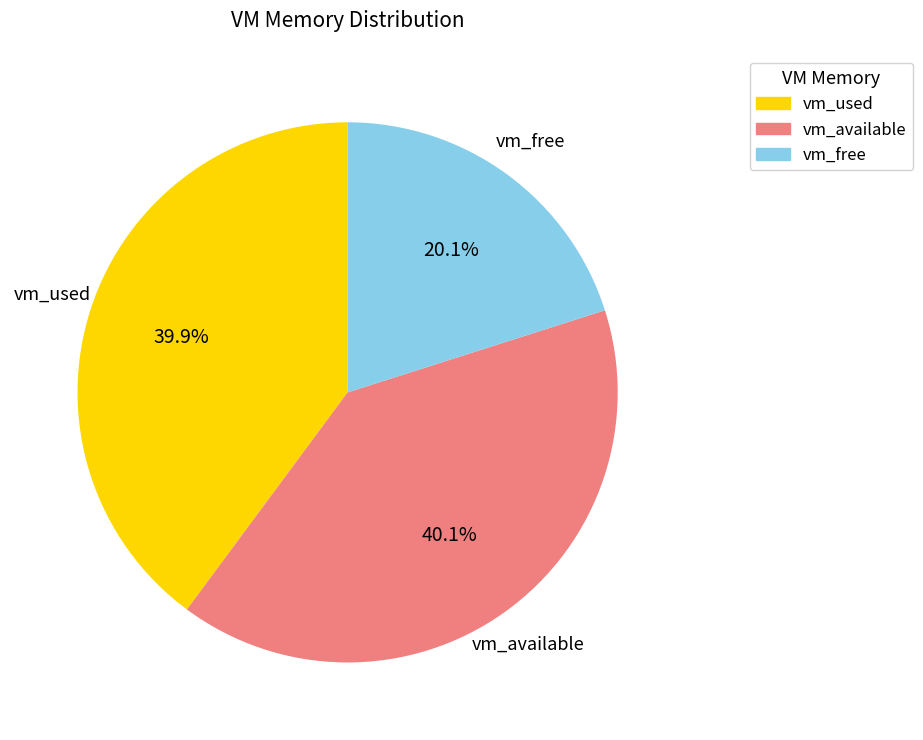

Does vm_available represent more than half of the total?

No